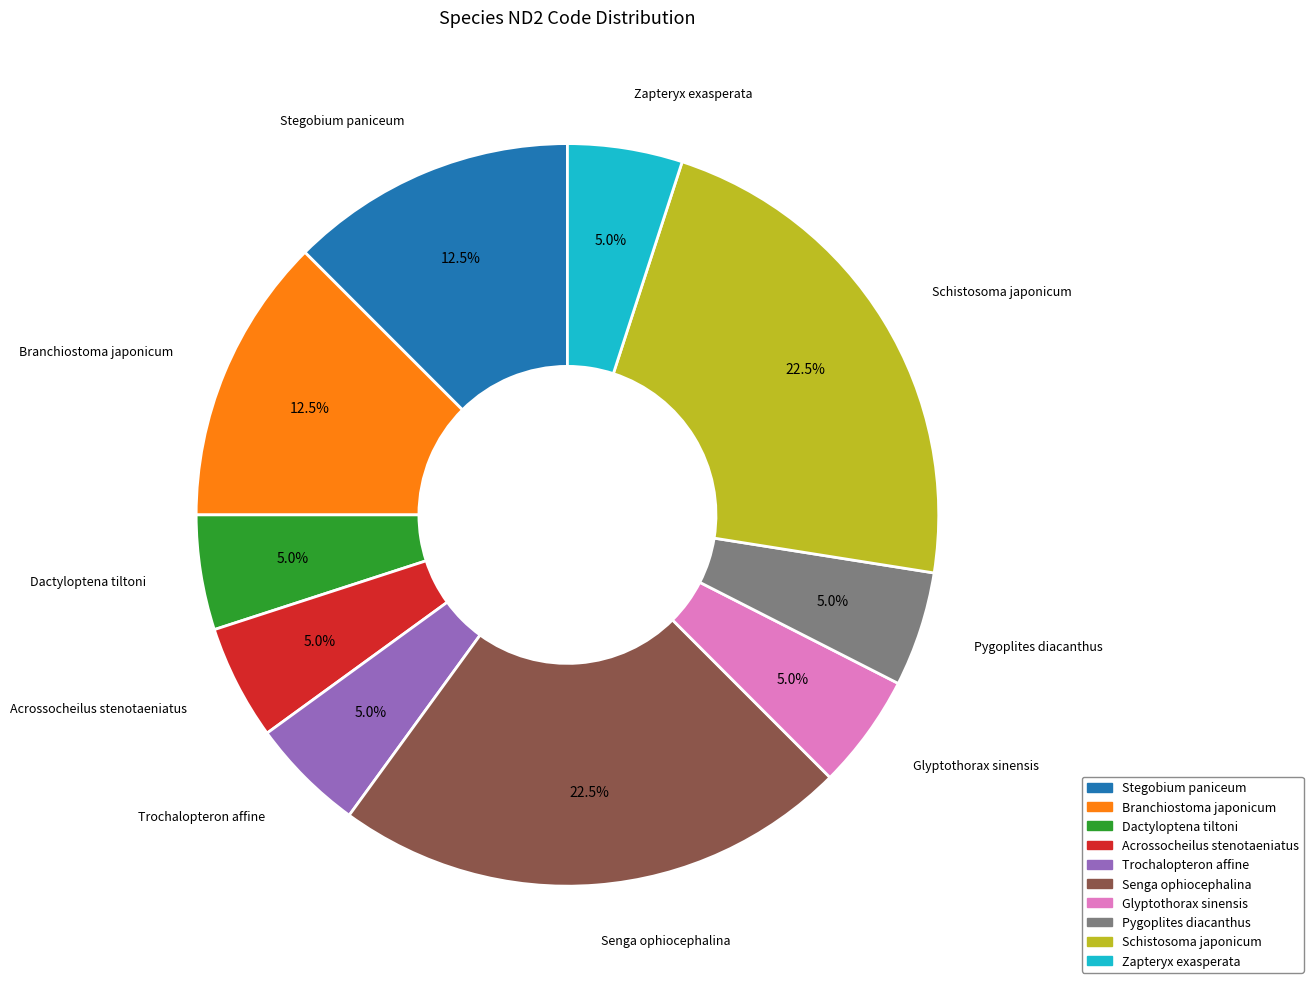

To the nearest percent, what percentage of the pie is Acrossocheilus stenotaeniatus?

5%